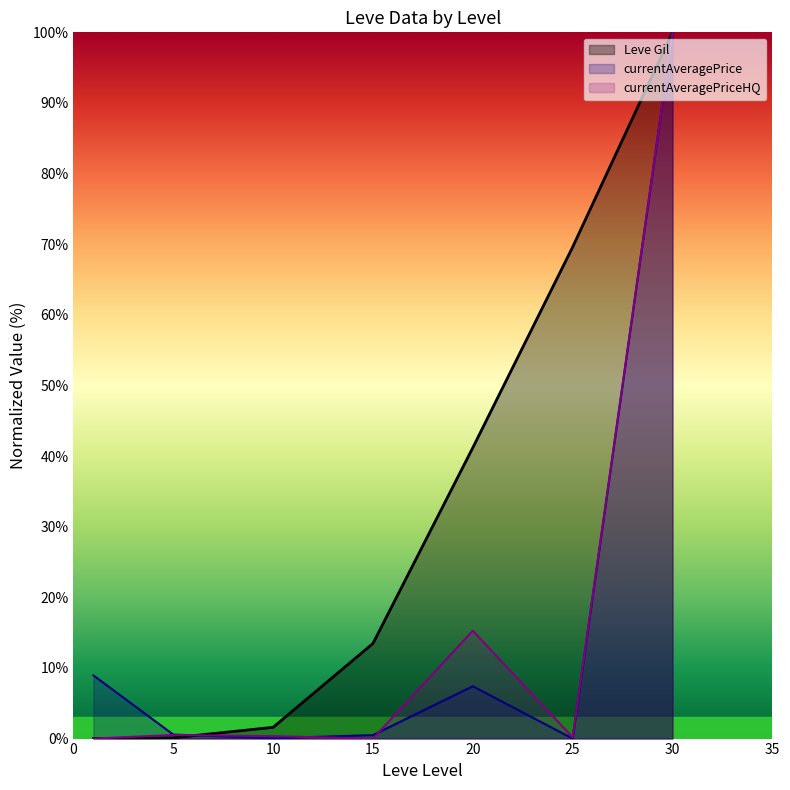

At which label does Leve EXP first exceed 13?

15